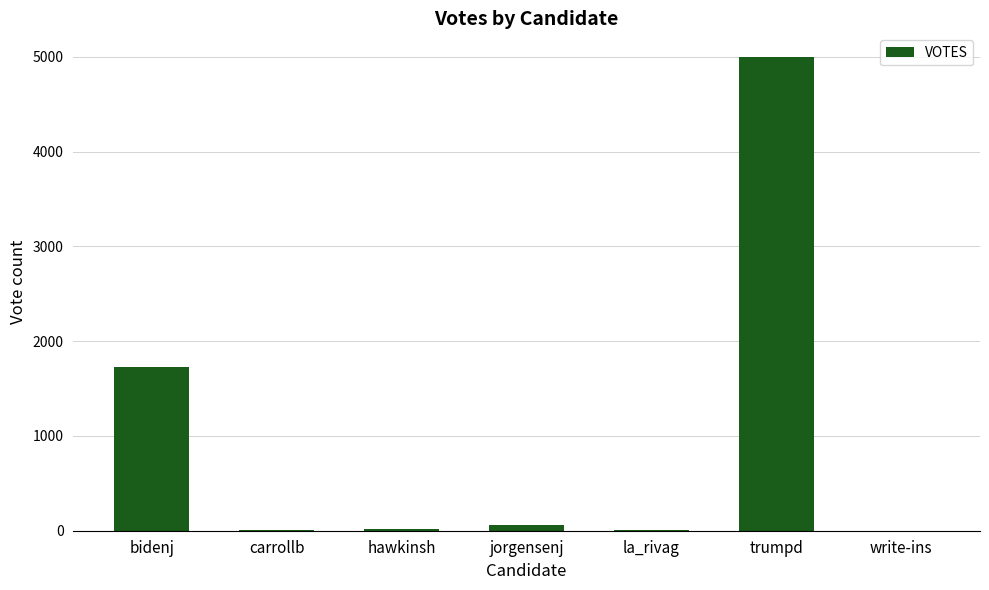

Which has a higher value, write-ins or bidenj?

bidenj